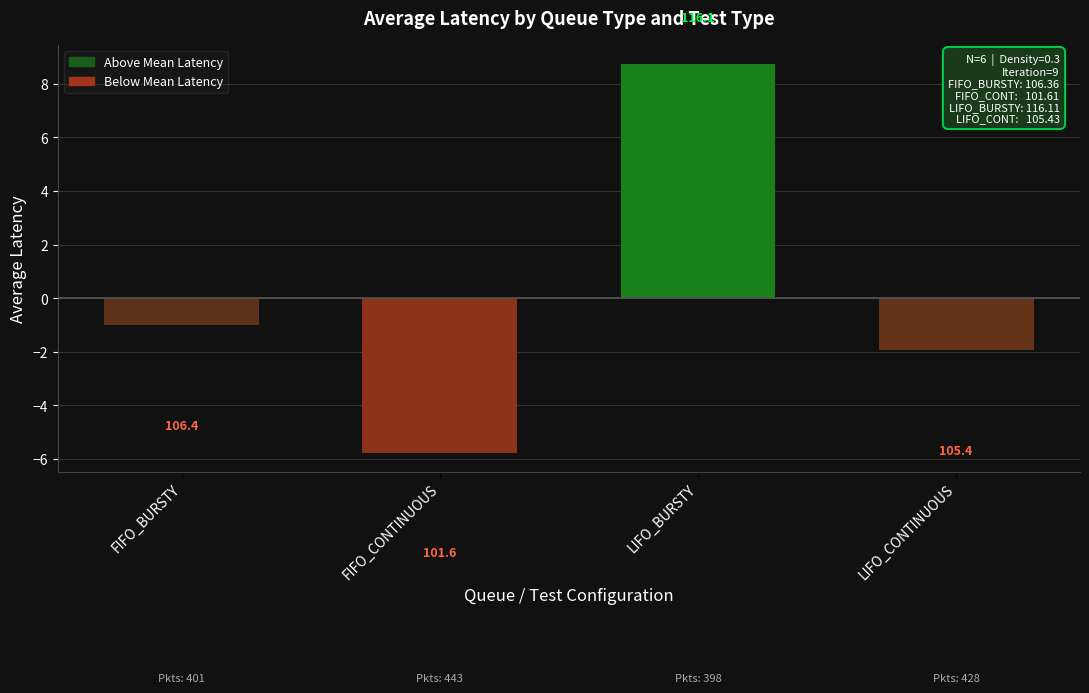

What is the difference between the second highest and minimum values?

4.8